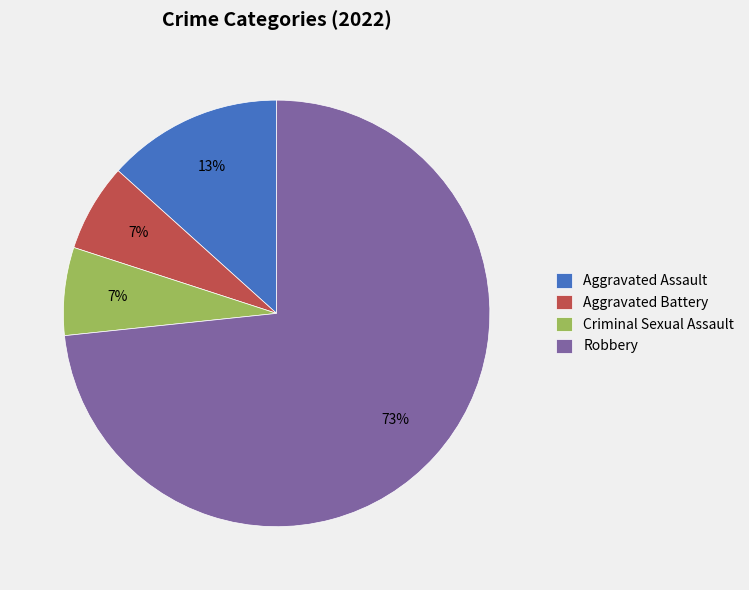

What is the largest slice in the pie chart?

Robbery